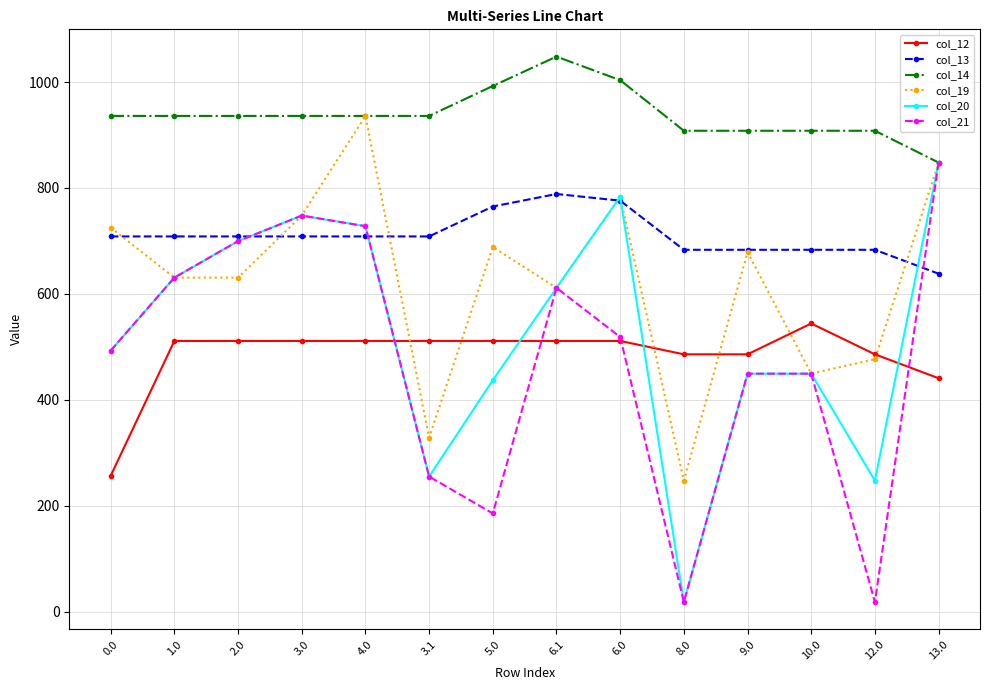

What is the label of the 6th point from the left?

3.1